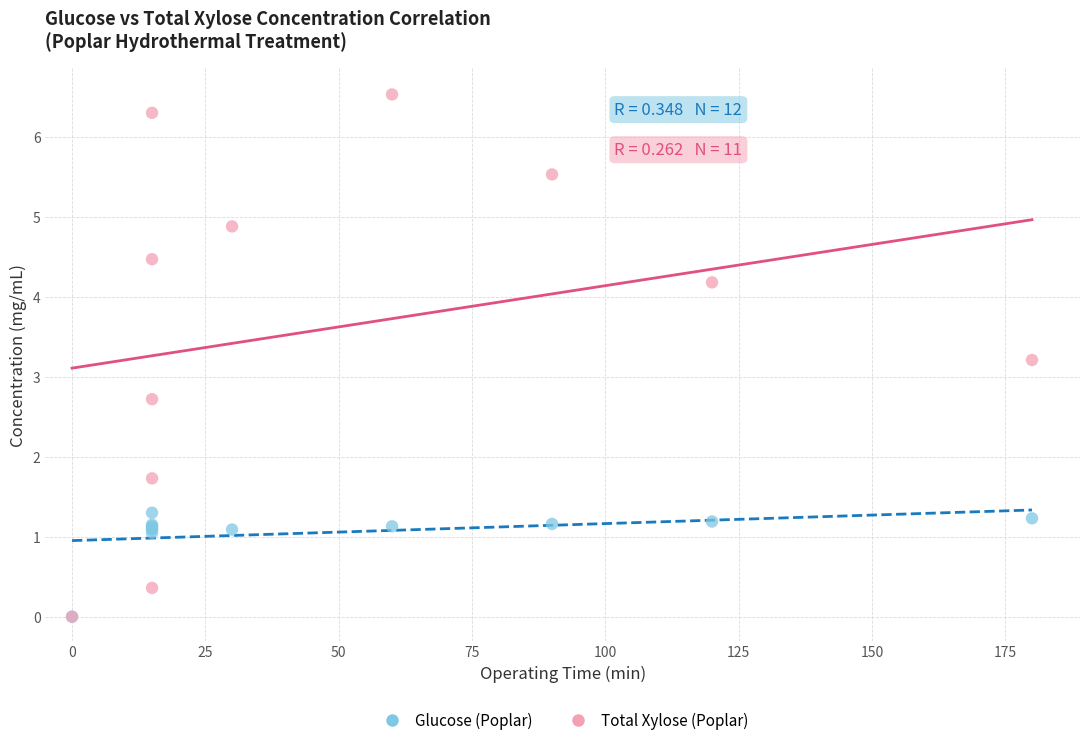

Which series reaches the maximum Y coordinate?

Total Xylose (Poplar)